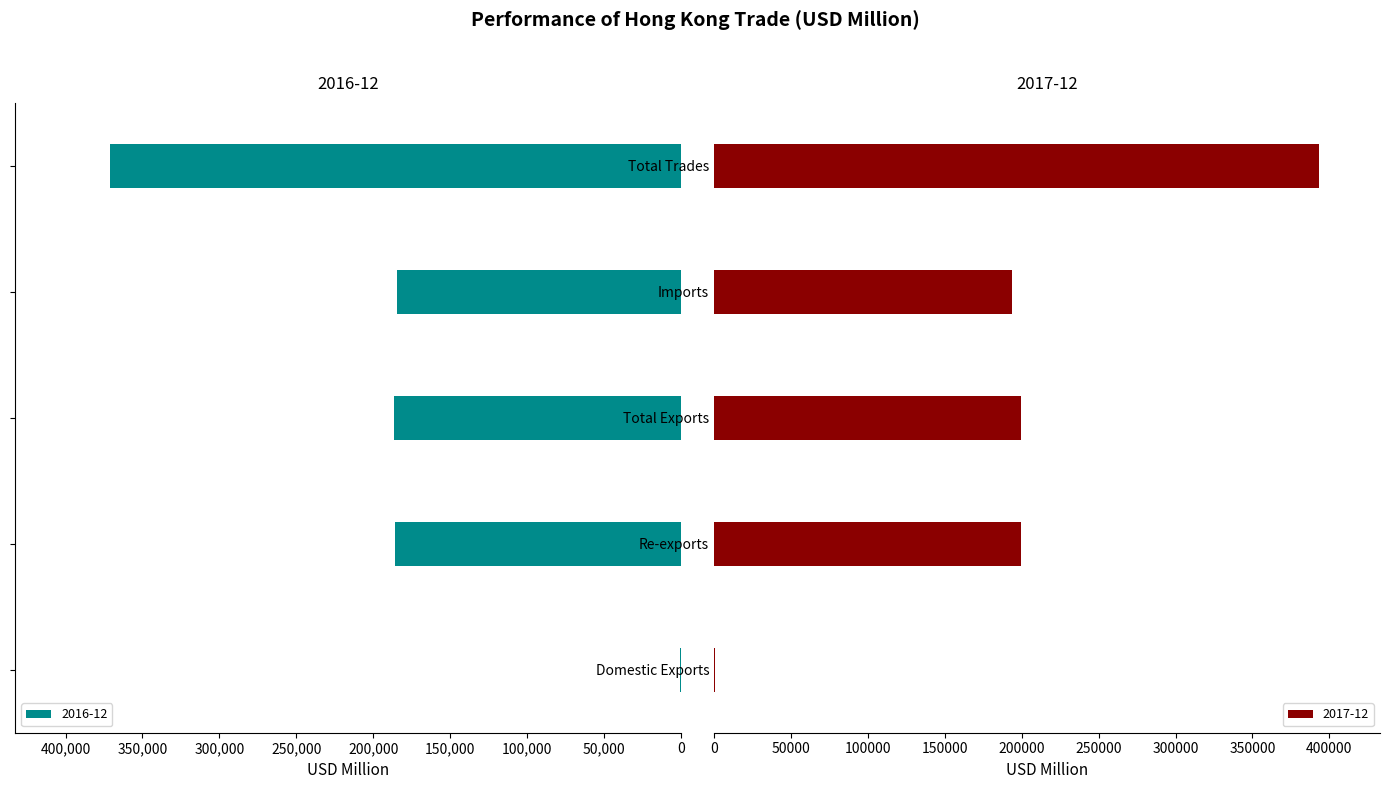

At which category is the sum across all series the highest?

Total Trades